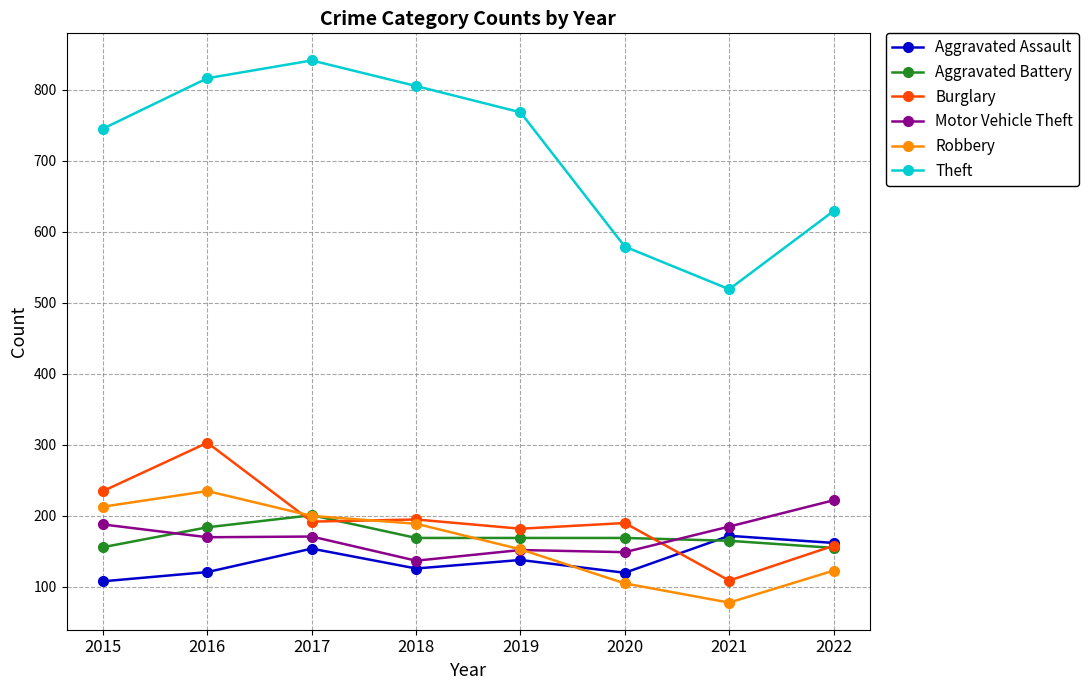

How many lines are shown in the chart?

6